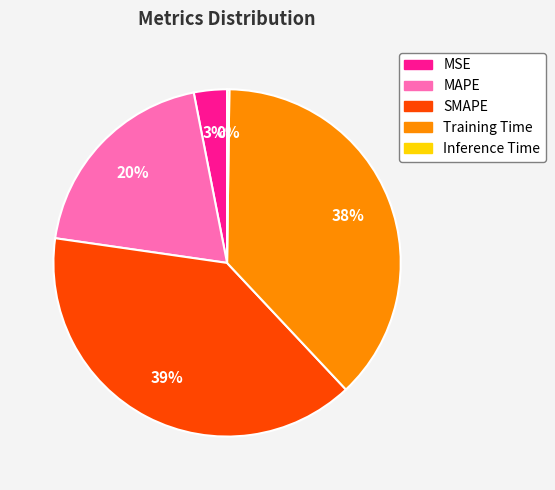

Which category has the biggest portion of the pie?

SMAPE